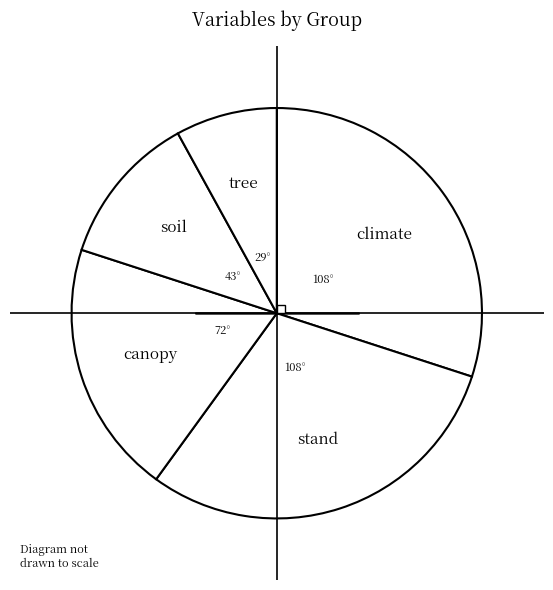

Which slice is the largest?

climate